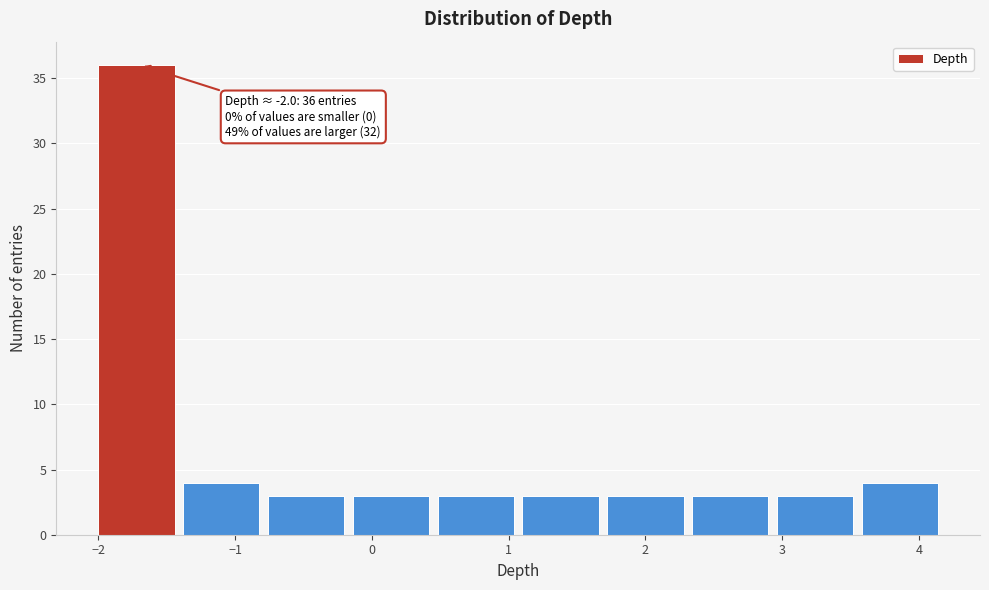

Over which range of the x-axis is the bar tallest?

-2.0 to -1.4